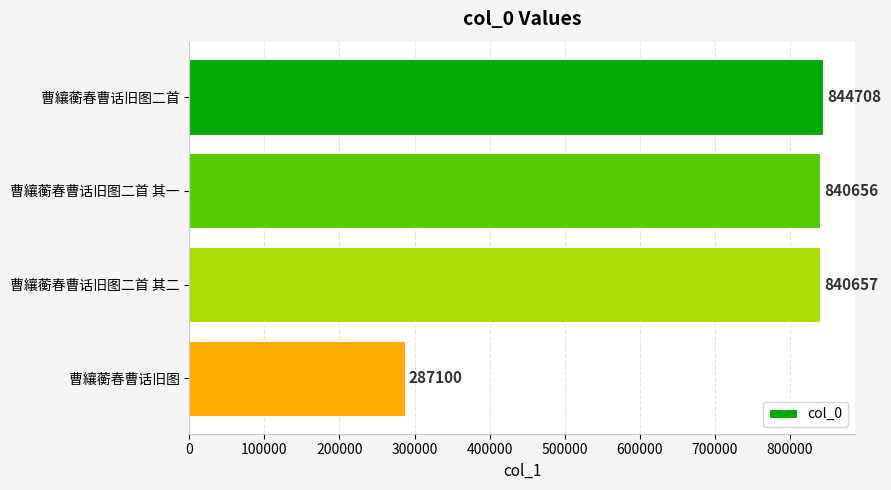

The chart shows a value of 1422981 at 曹纕蘅春曹话旧图二首. True or false?

False